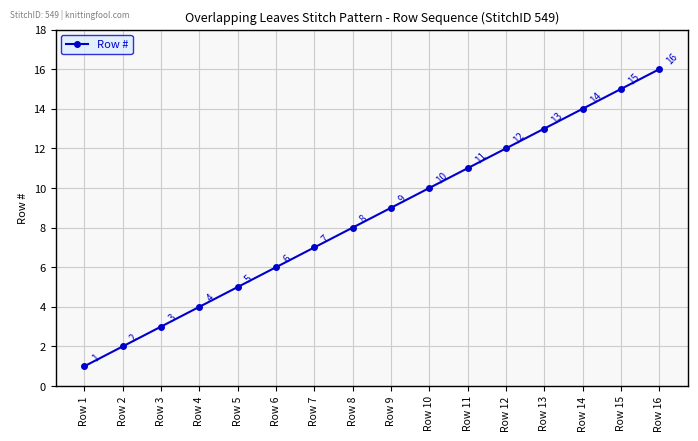

What is the minimum value shown in the chart?

1